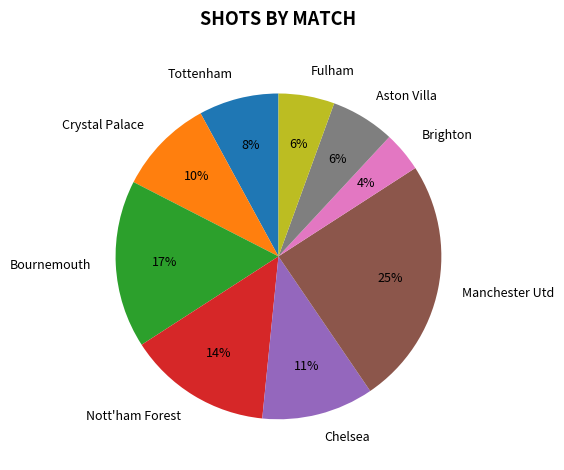

To the nearest percent, what is the difference between the Tottenham and Aston Villa slice percentages?

2%